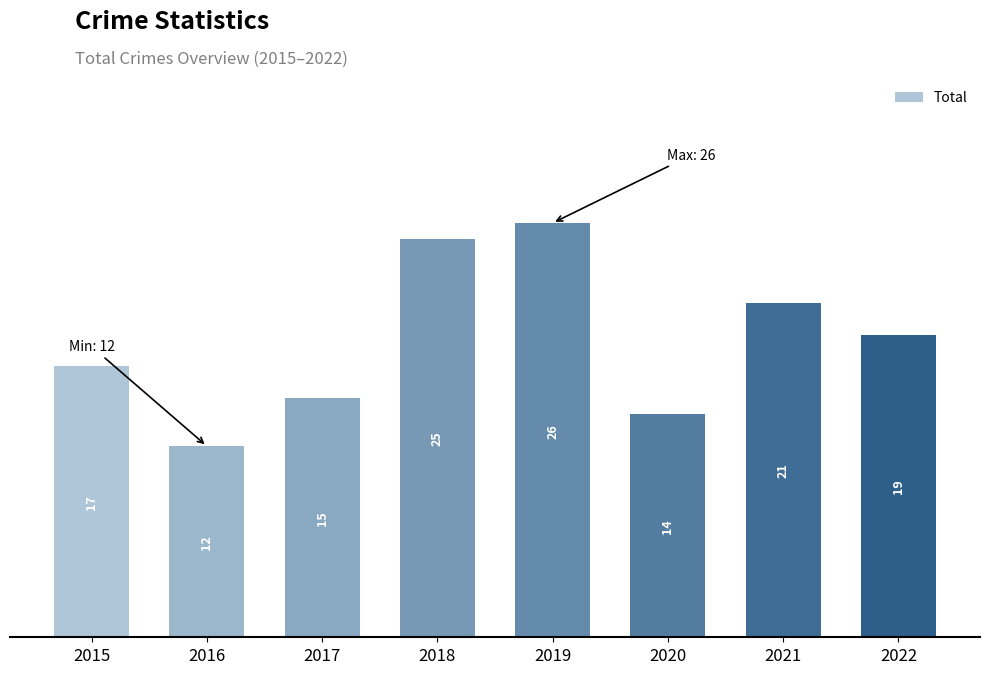

Reading left to right, what are all the values shown in this chart?

17	12	15	25	26	14	21	19